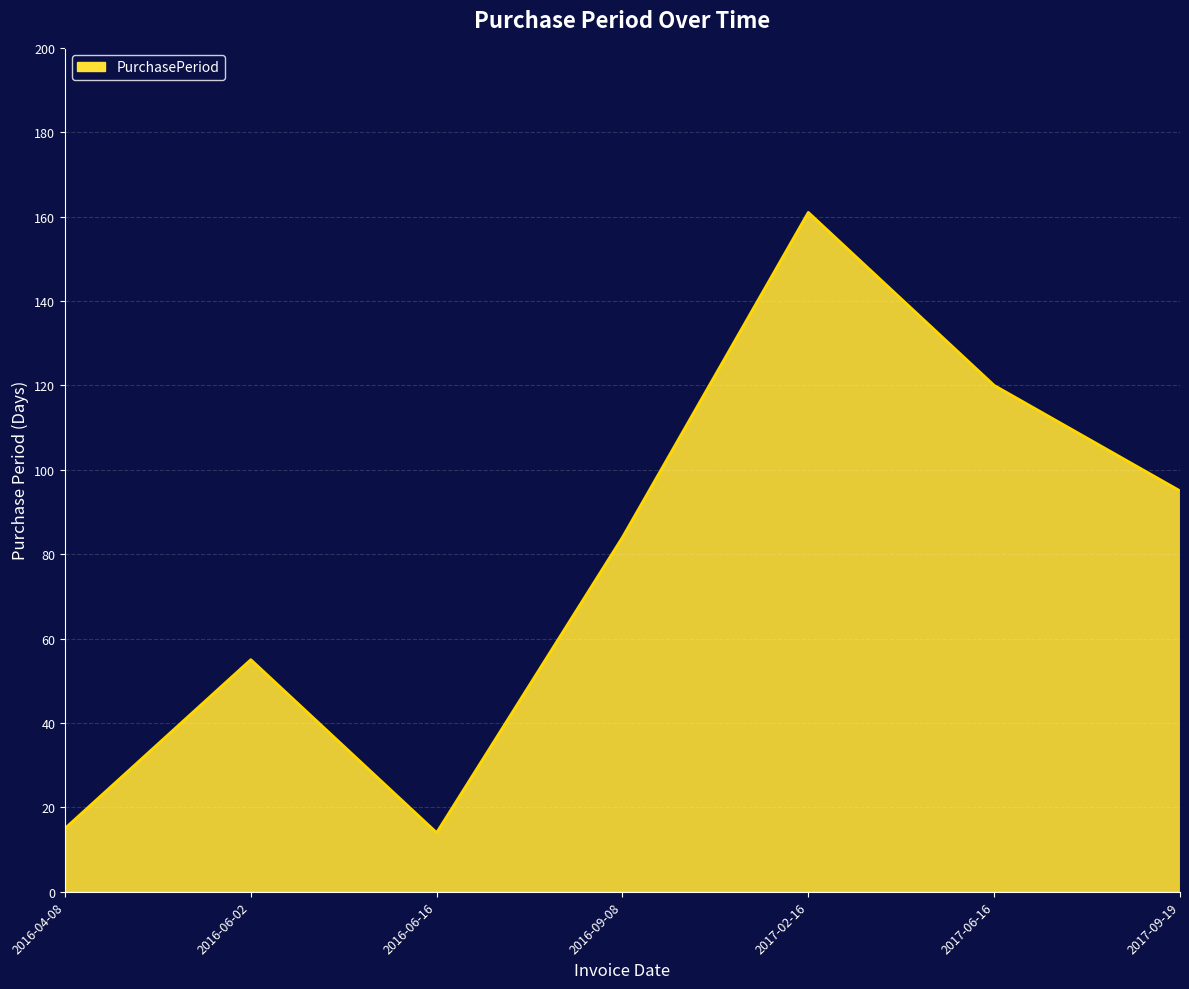

At which label is the value closest to 87?

2016-09-08